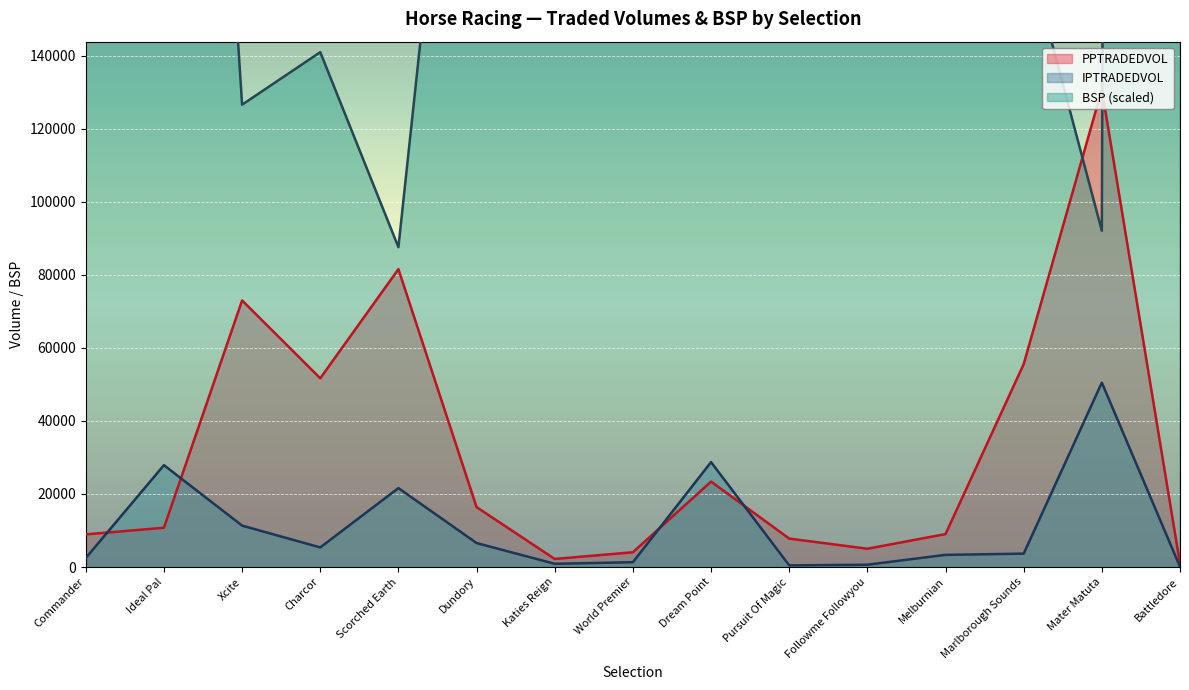

What is the difference between the maximum and minimum values in the BSP series?

5953185.0